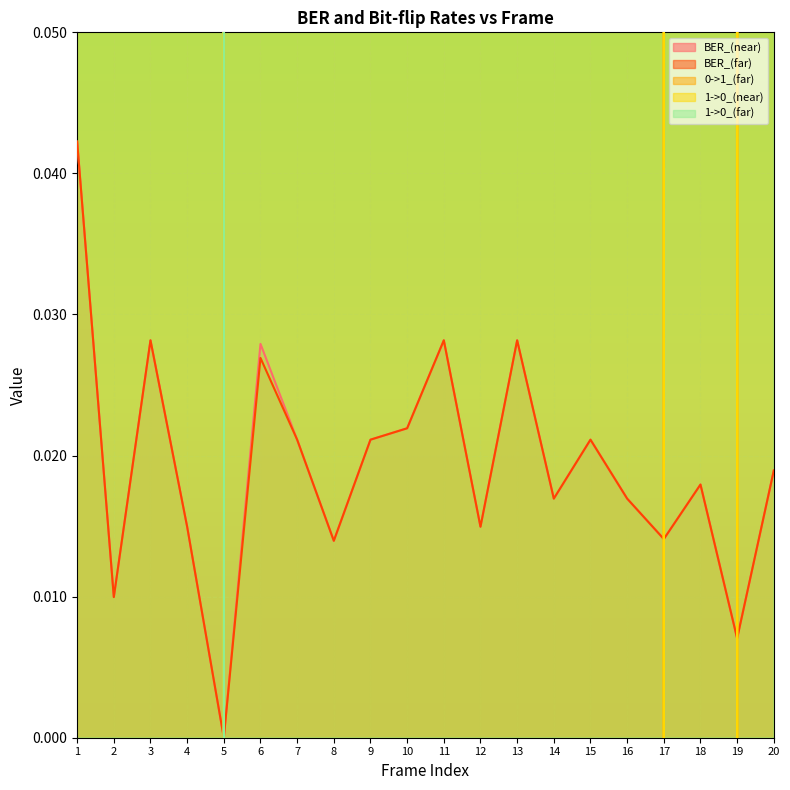

How many distinct data groups are displayed?

5